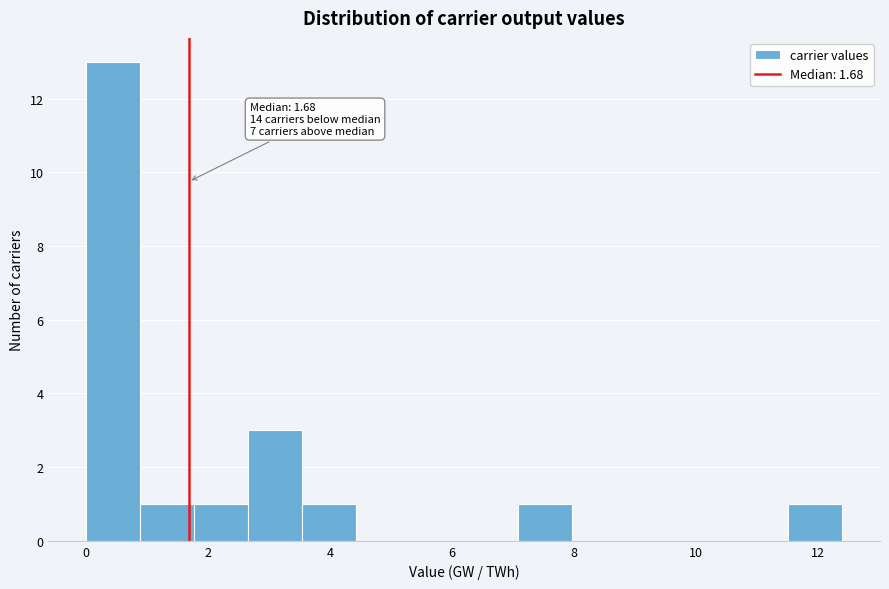

Over which range of the x-axis is the bar tallest?

0.0 to 0.8